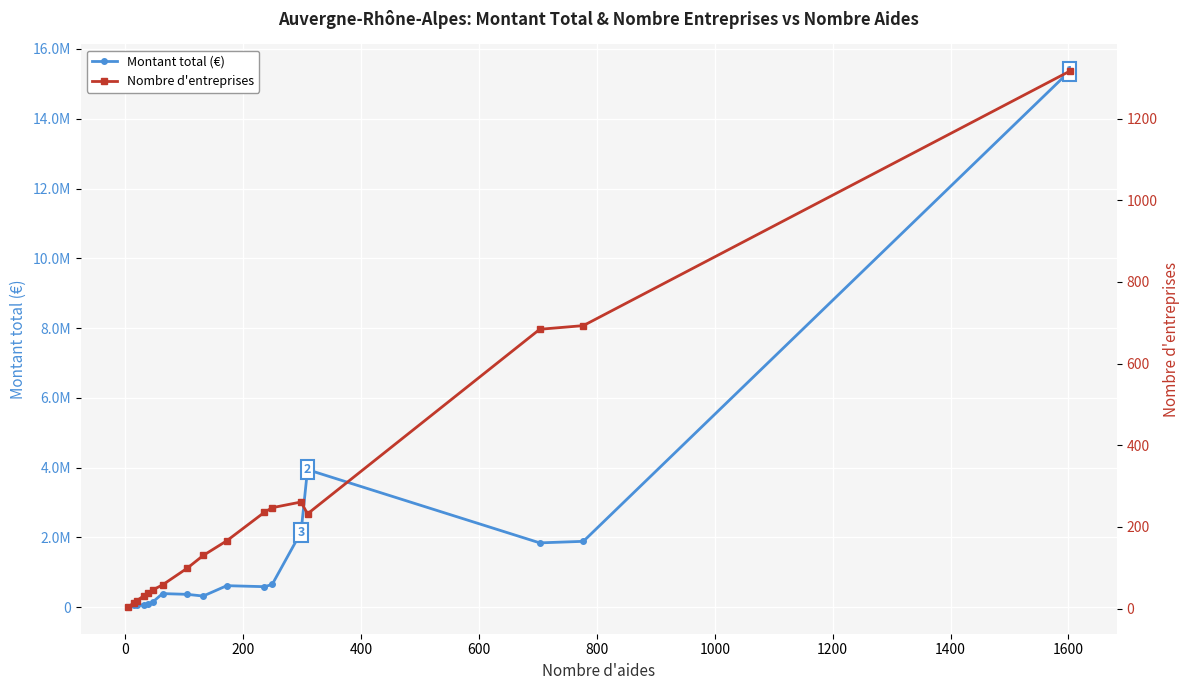

Count the number of categories in the chart.

17